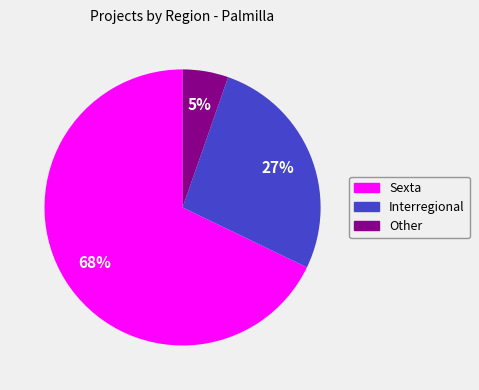

To the nearest percent, what portion does Sexta represent?

68%